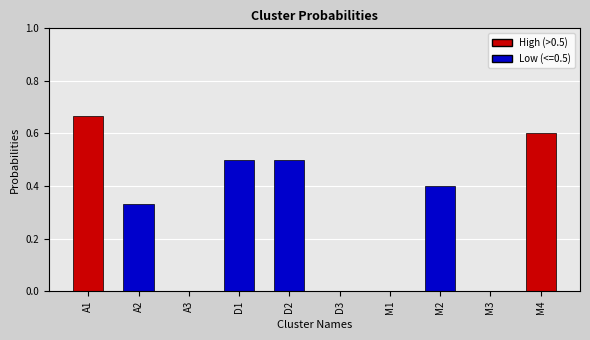

What is the sum of all values?

3.0